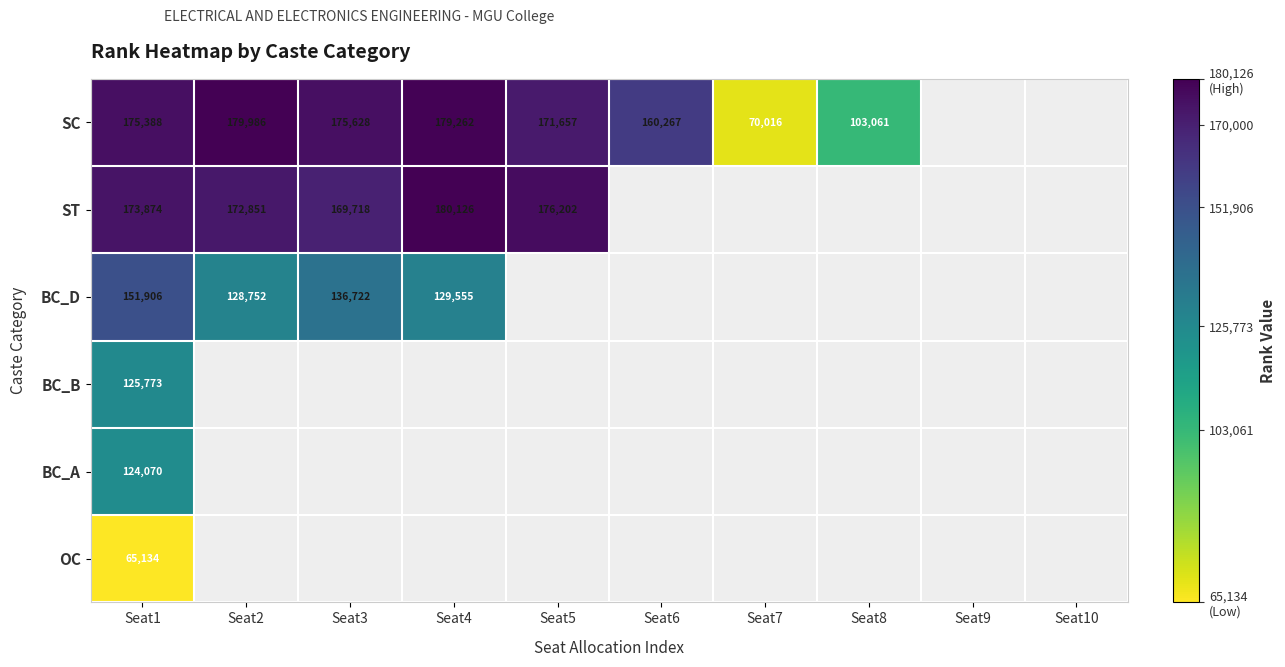

What is the sum of the SC values at Seat2 and Seat8?

283047